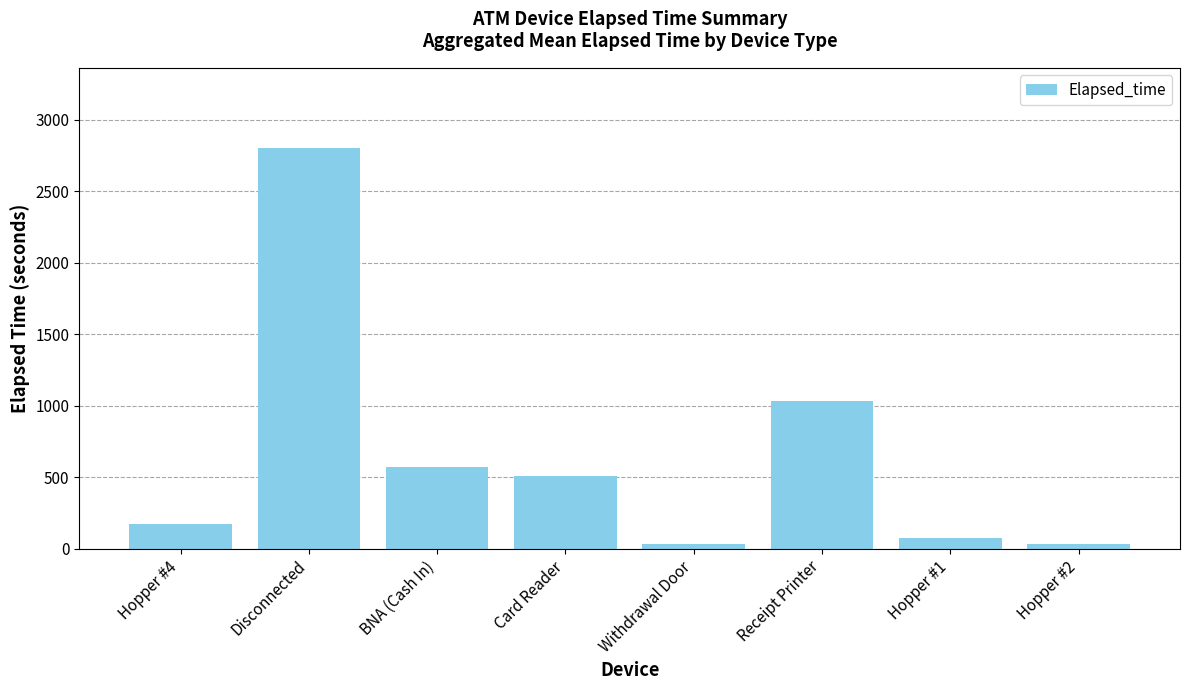

What is the change in value from Receipt Printer to Hopper #1?

-960.0